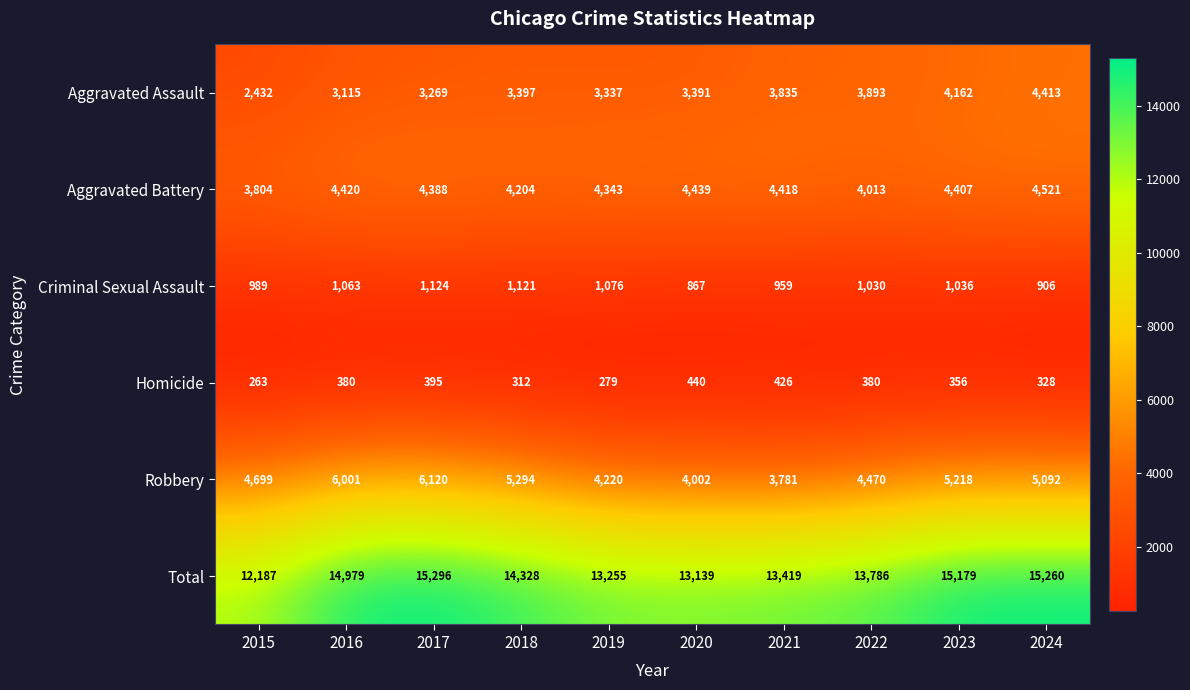

Count the number of data series in this chart.

6